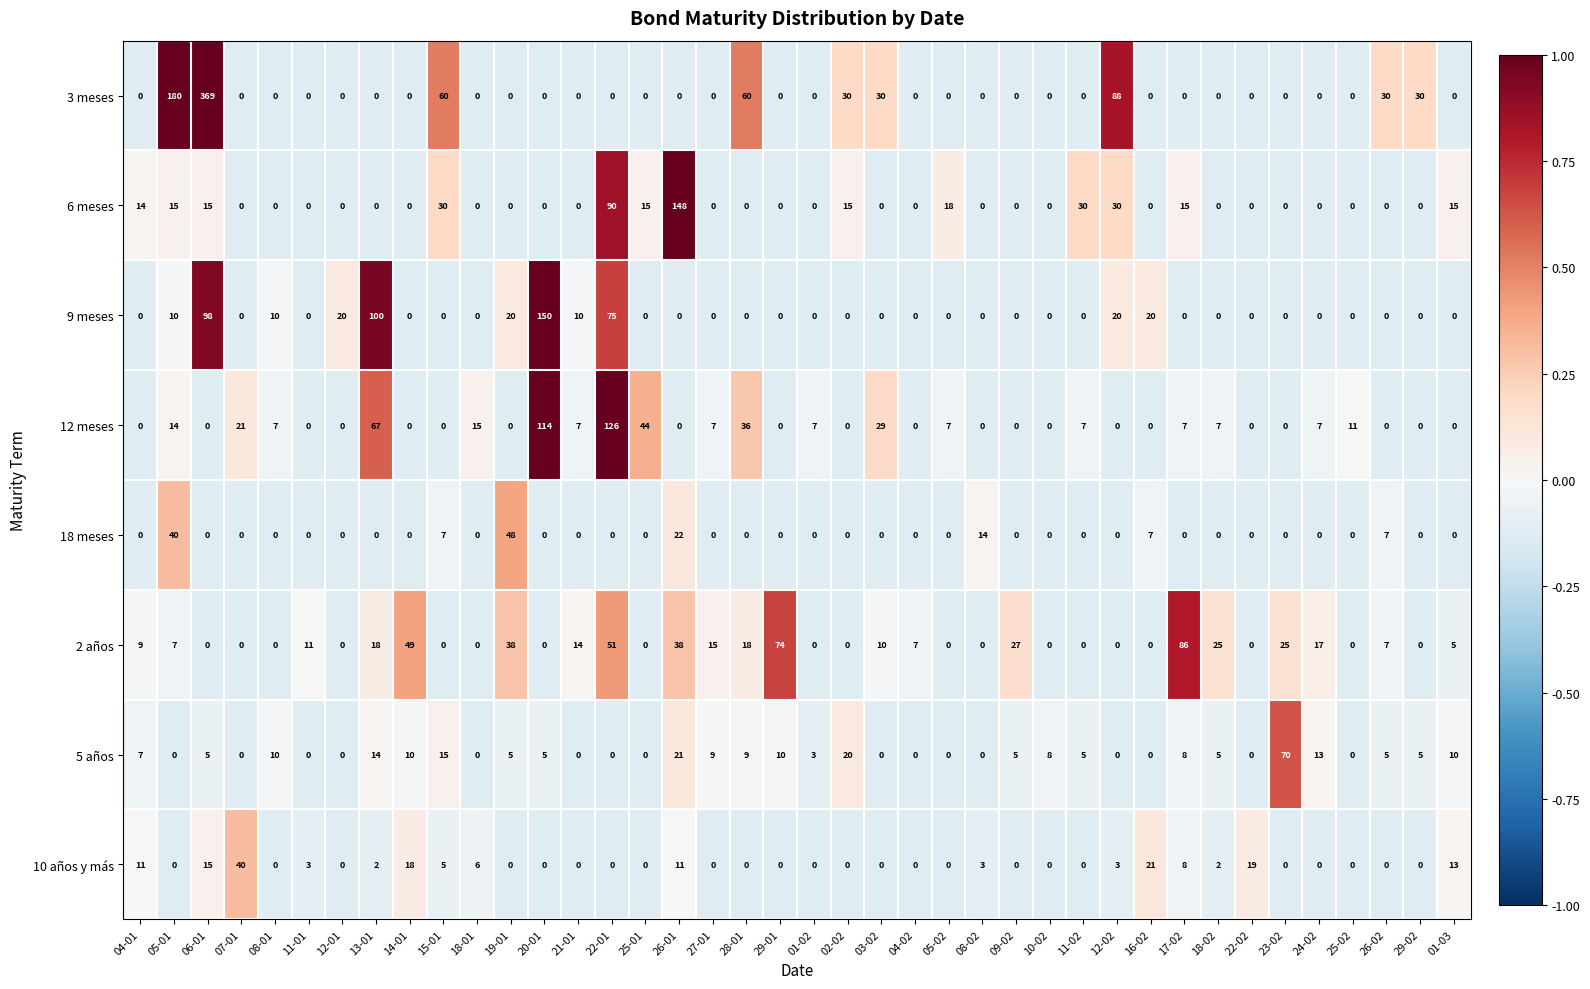

What is the total value across all series at 12-02?

141